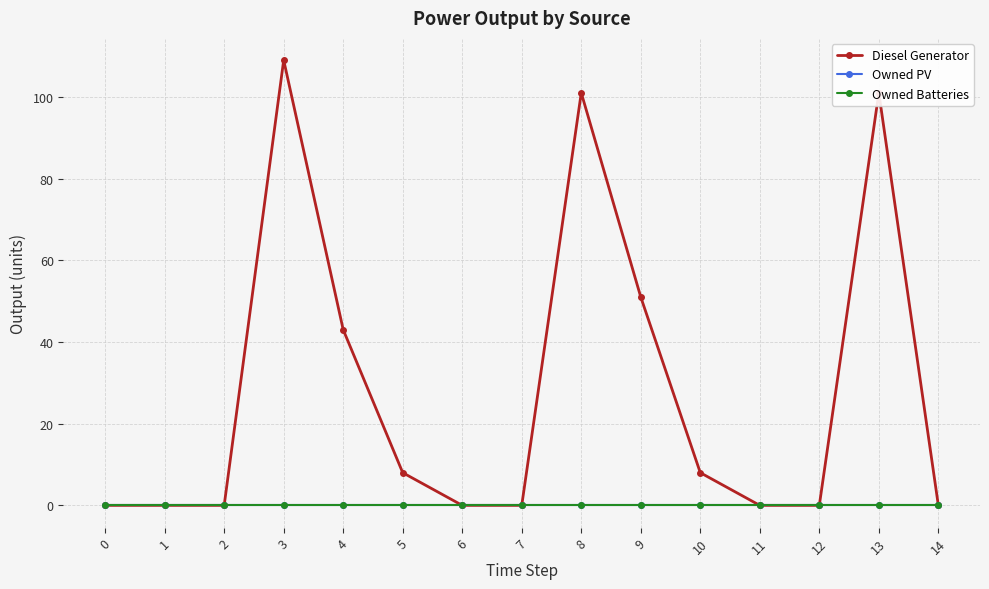

Does the chart have visible grid lines?

Yes